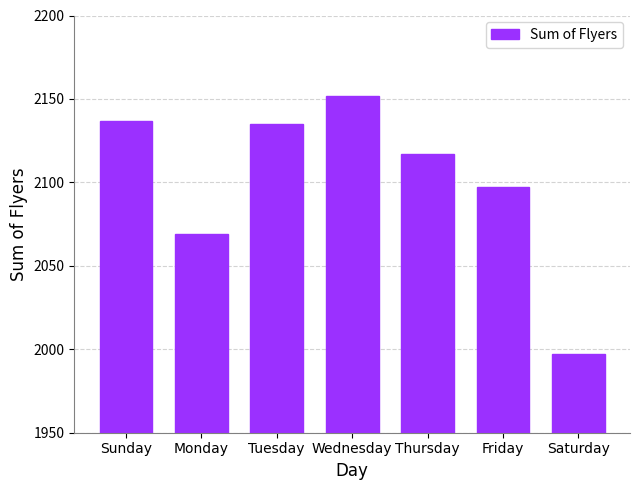

What is the value of the 3rd bar from the left?

2135